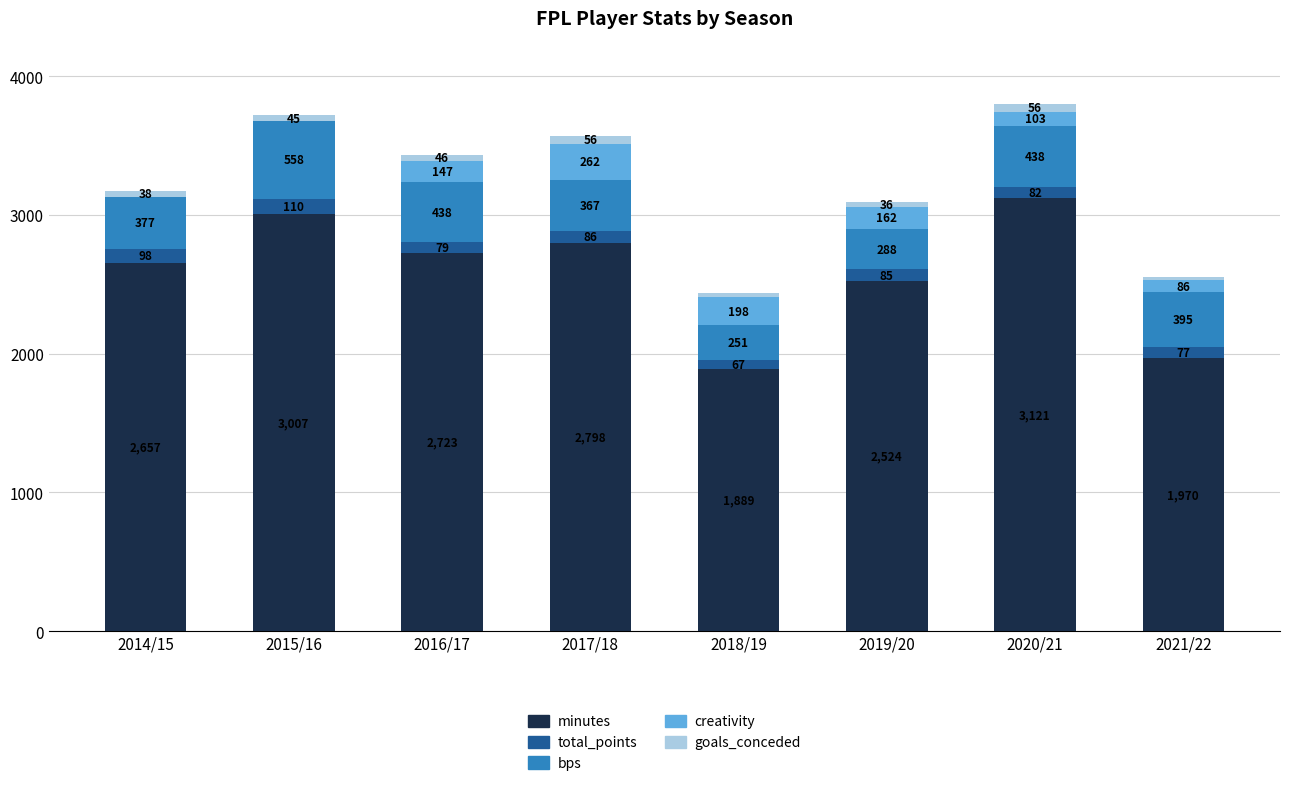

At which category is the sum across all series the highest?

2020/21